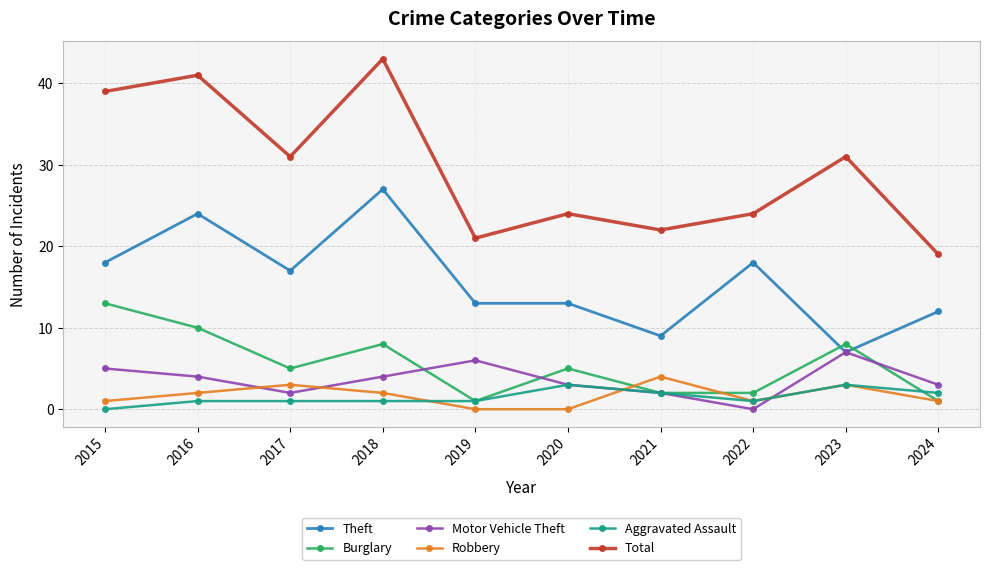

At 2017, list the series in order from smallest to largest.

Aggravated Assault, Motor Vehicle Theft, Robbery, Burglary, Theft, Total